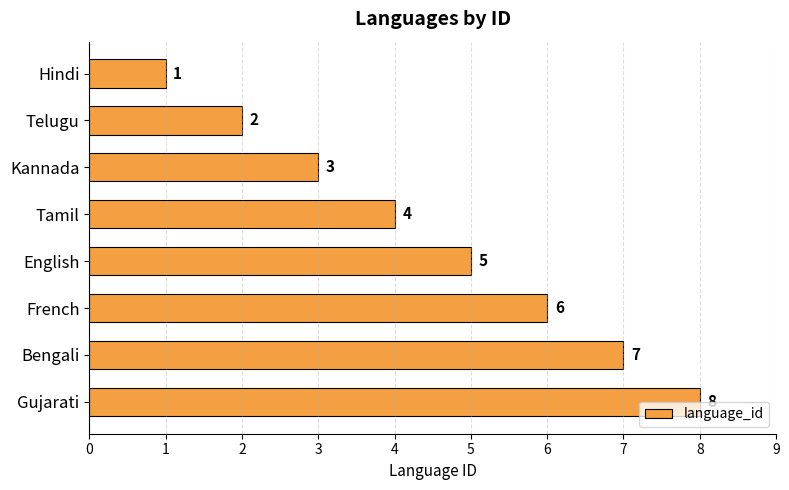

Approximately how many times larger is the value at English compared to Gujarati?

0.6